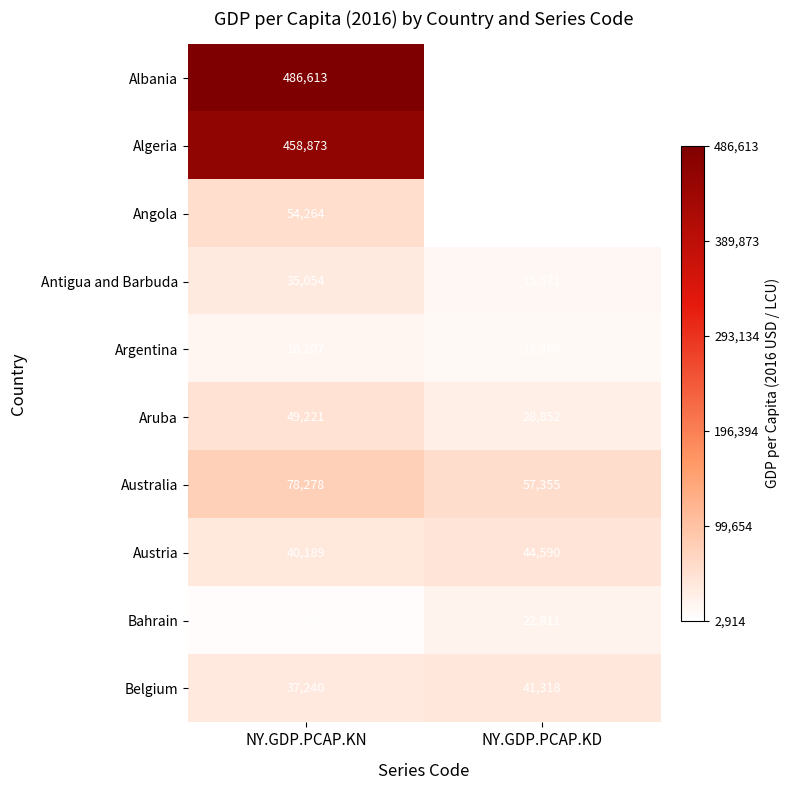

Reading right to left, list all the values displayed in this chart.

Albania: NY.GDP.PCAP.KD=4090	NY.GDP.PCAP.KN=486613
Algeria: NY.GDP.PCAP.KD=4246	NY.GDP.PCAP.KN=458873
Angola: NY.GDP.PCAP.KD=2914	NY.GDP.PCAP.KN=54264
Antigua and Barbuda: NY.GDP.PCAP.KD=15571	NY.GDP.PCAP.KN=35054
Argentina: NY.GDP.PCAP.KD=13360	NY.GDP.PCAP.KN=16207
Aruba: NY.GDP.PCAP.KD=28852	NY.GDP.PCAP.KN=49221
Australia: NY.GDP.PCAP.KD=57355	NY.GDP.PCAP.KN=78278
Austria: NY.GDP.PCAP.KD=44590	NY.GDP.PCAP.KN=40189
Bahrain: NY.GDP.PCAP.KD=22811	NY.GDP.PCAP.KN=8470
Belgium: NY.GDP.PCAP.KD=41318	NY.GDP.PCAP.KN=37240